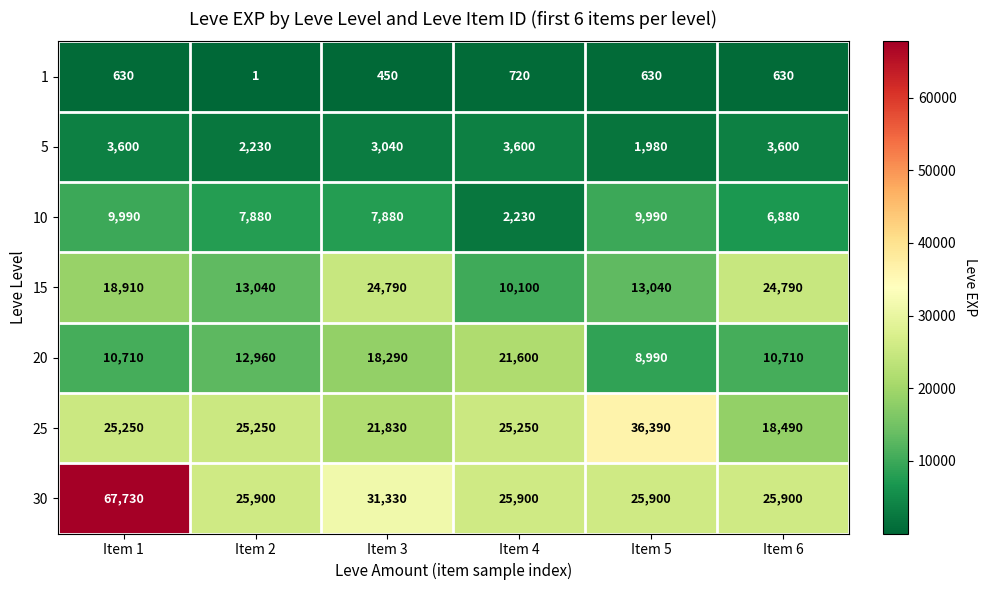

At which label is 30 closest to 46815?

Item 3